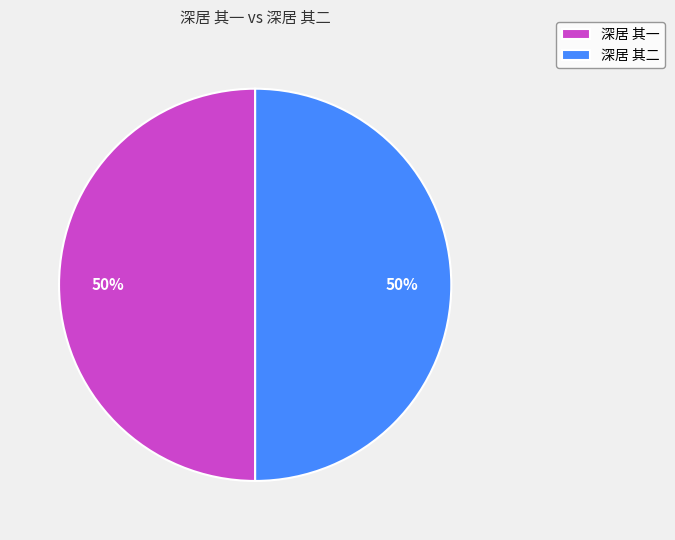

Combined, do 深居 其二 and 深居 其一 account for over 50%?

Yes